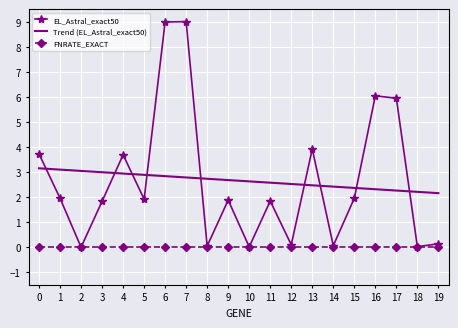

Where is the first local minimum for EL_Astral_exact50?

2